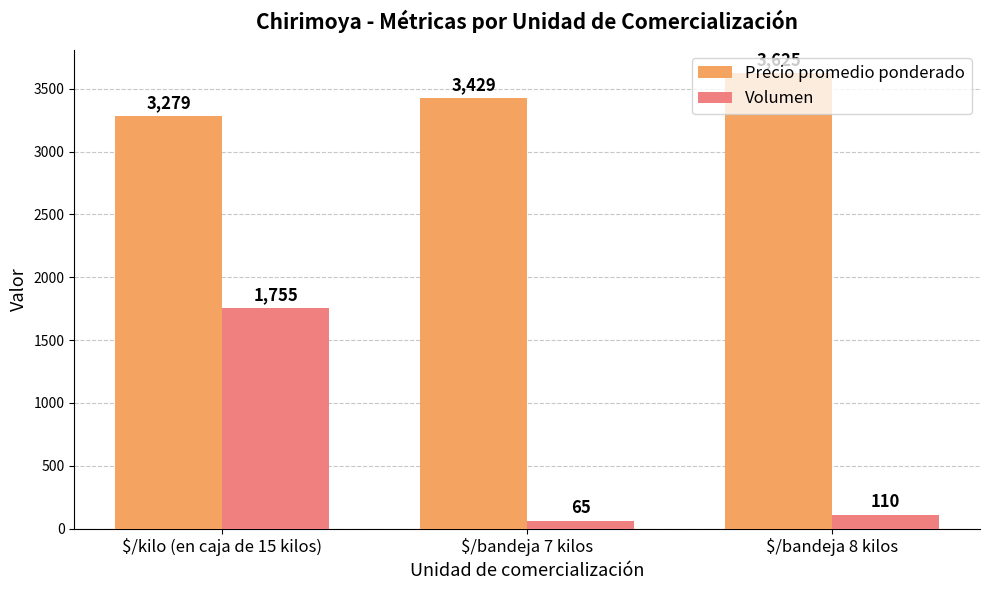

How many series are shown in this chart?

2